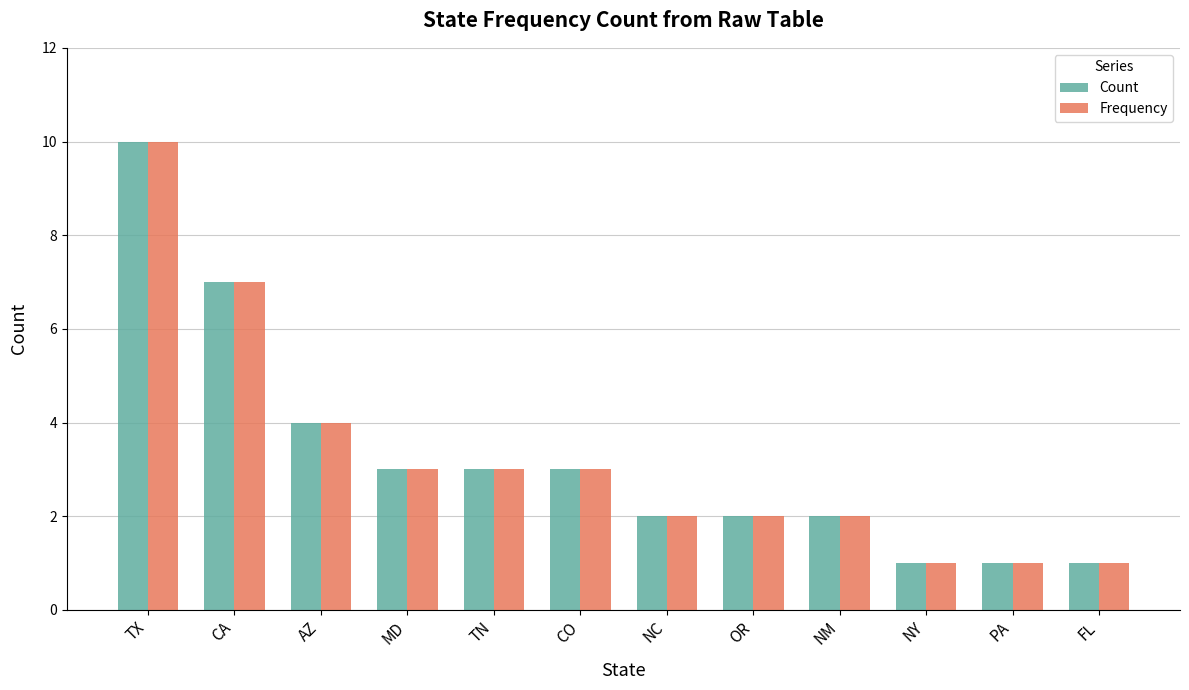

Where is Count nearest to the value 5?

AZ